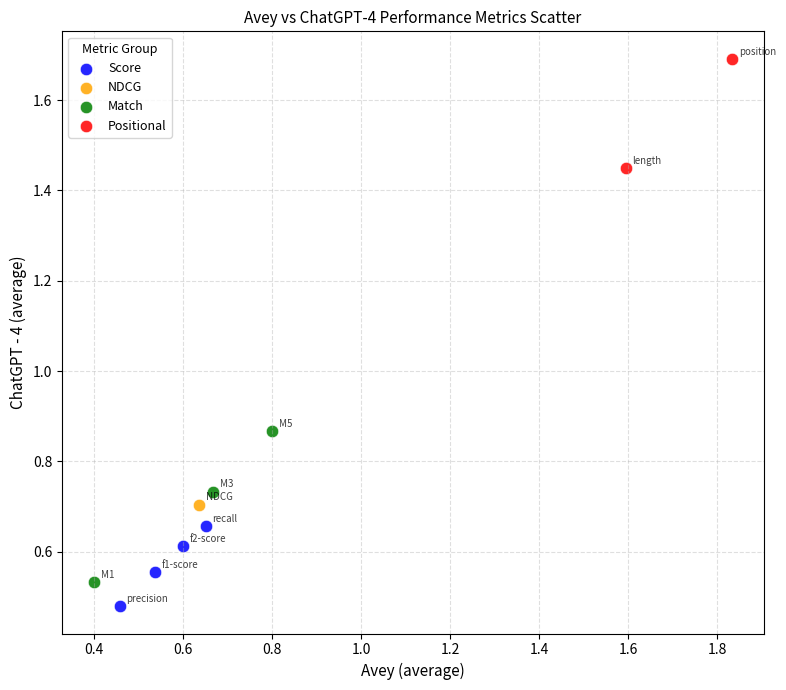

Which series contains the lowest Y value?

Score